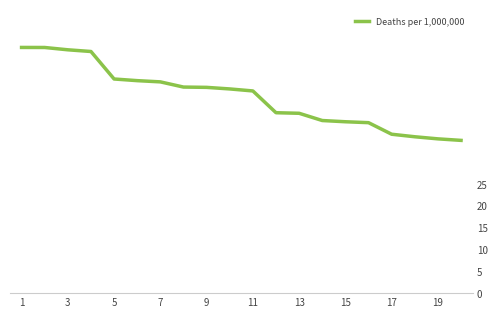

How many data points are less than 46?

9